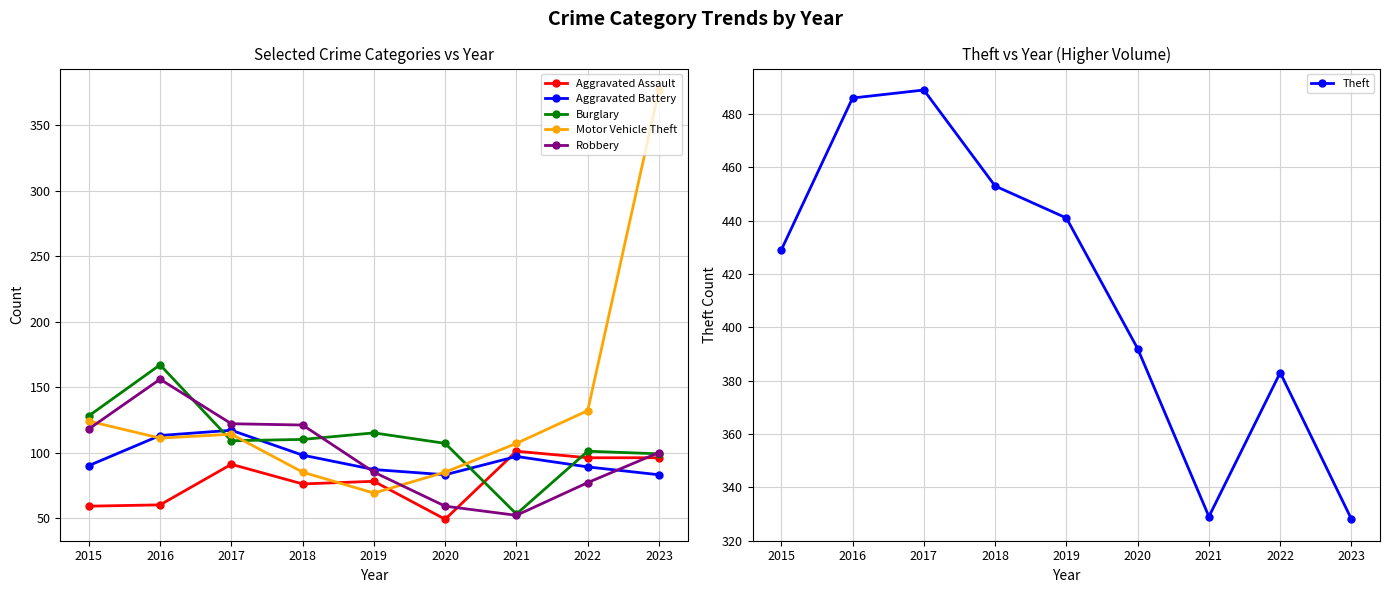

List the series in order of their peak value, lowest first.

Aggravated Assault, Aggravated Battery, Robbery, Burglary, Motor Vehicle Theft, Theft